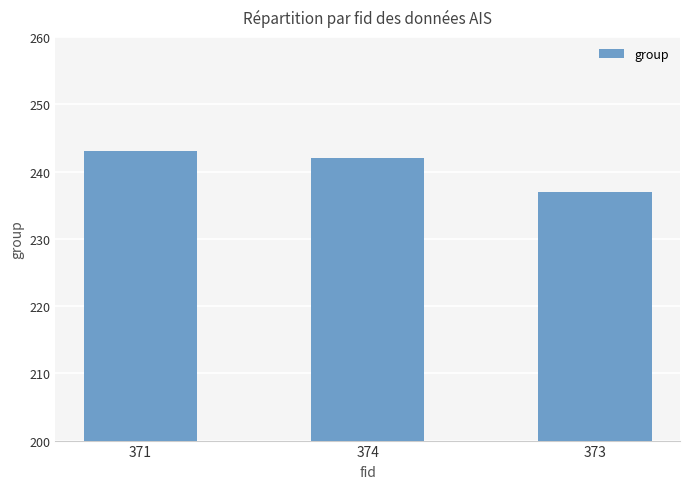

Rank the categories by value from lowest to highest.

373, 374, 371